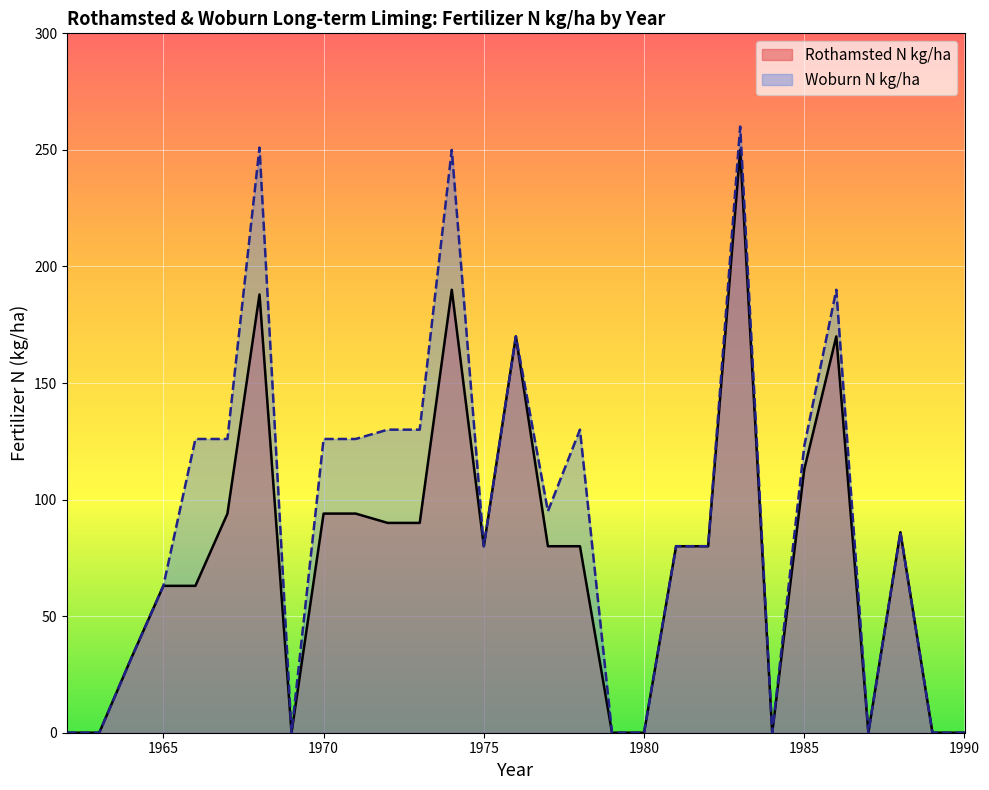

Rank the categories by Woburn N kg/ha value from highest to lowest.

1983, 1968, 1974, 1986, 1976, 1972, 1973, 1978, 1966, 1967, 1970, 1971, 1985, 1977, 1988, 1975, 1981, 1982, 1965, 1964, 1962, 1963, 1969, 1979, 1980, 1984, 1987, 1989, 1990